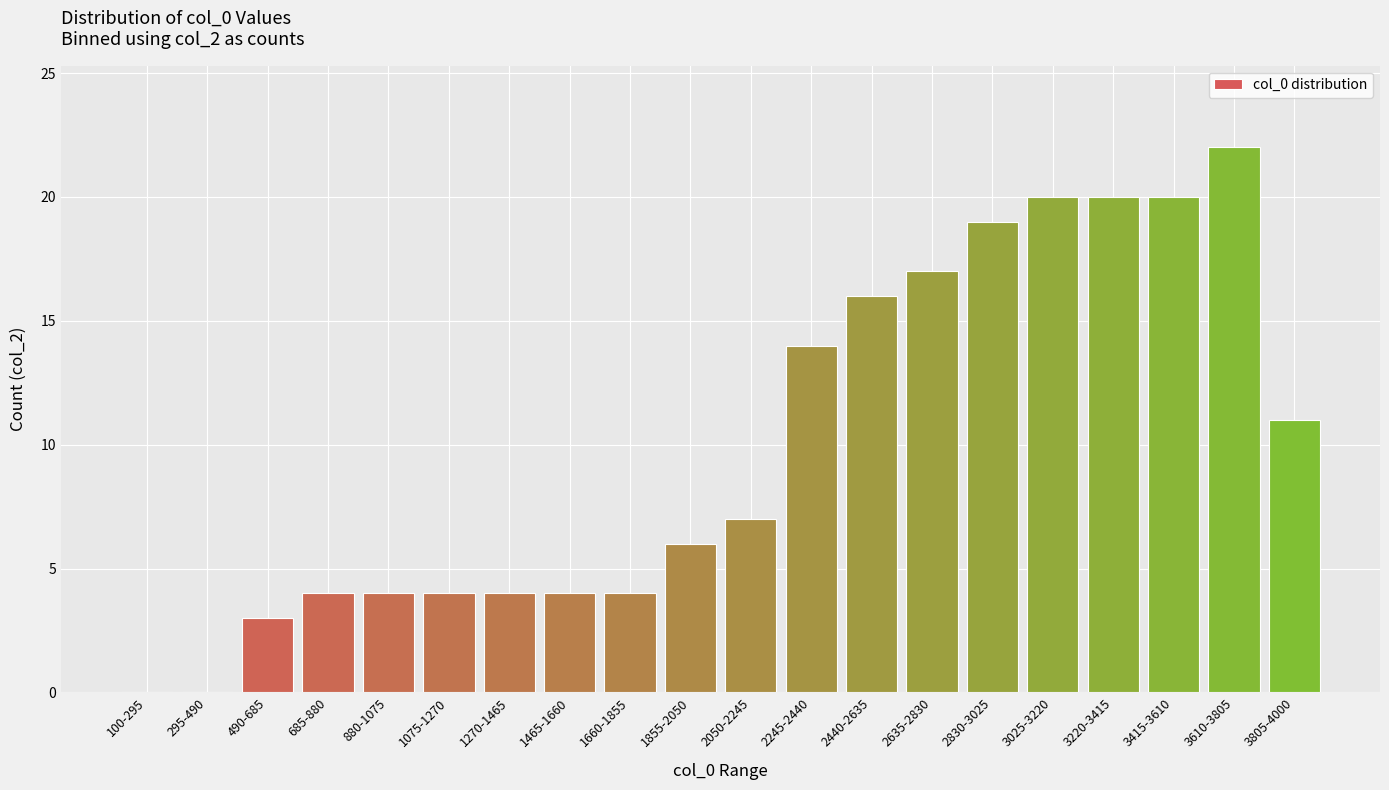

Reading left to right, list all the values displayed in this chart.

100-295=0	295-490=0	490-685=3	685-880=4	880-1075=4	1075-1270=4	1270-1465=4	1465-1660=4	1660-1855=4	1855-2050=6	2050-2245=7	2245-2440=14	2440-2635=16	2635-2830=17	2830-3025=19	3025-3220=20	3220-3415=20	3415-3610=20	3610-3805=22	3805-4000=11